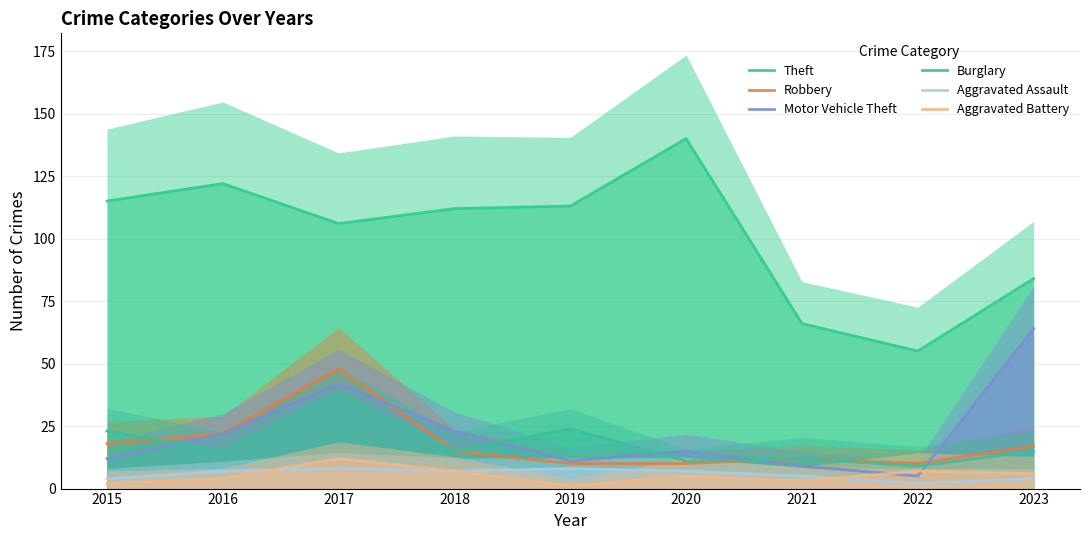

Which series has the largest total across all categories?

Theft